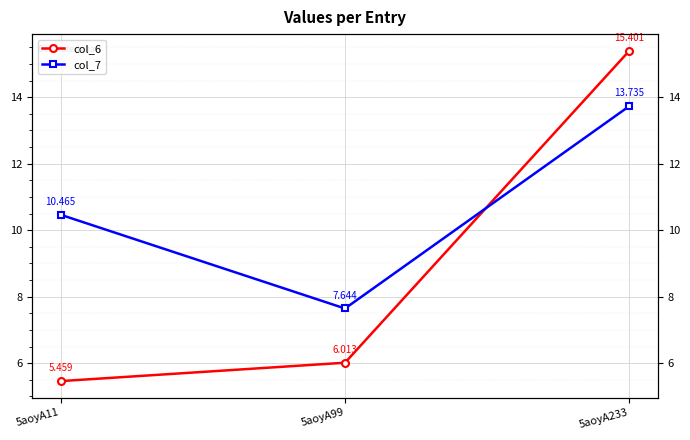

How many values in the col_7 series are below 10?

1